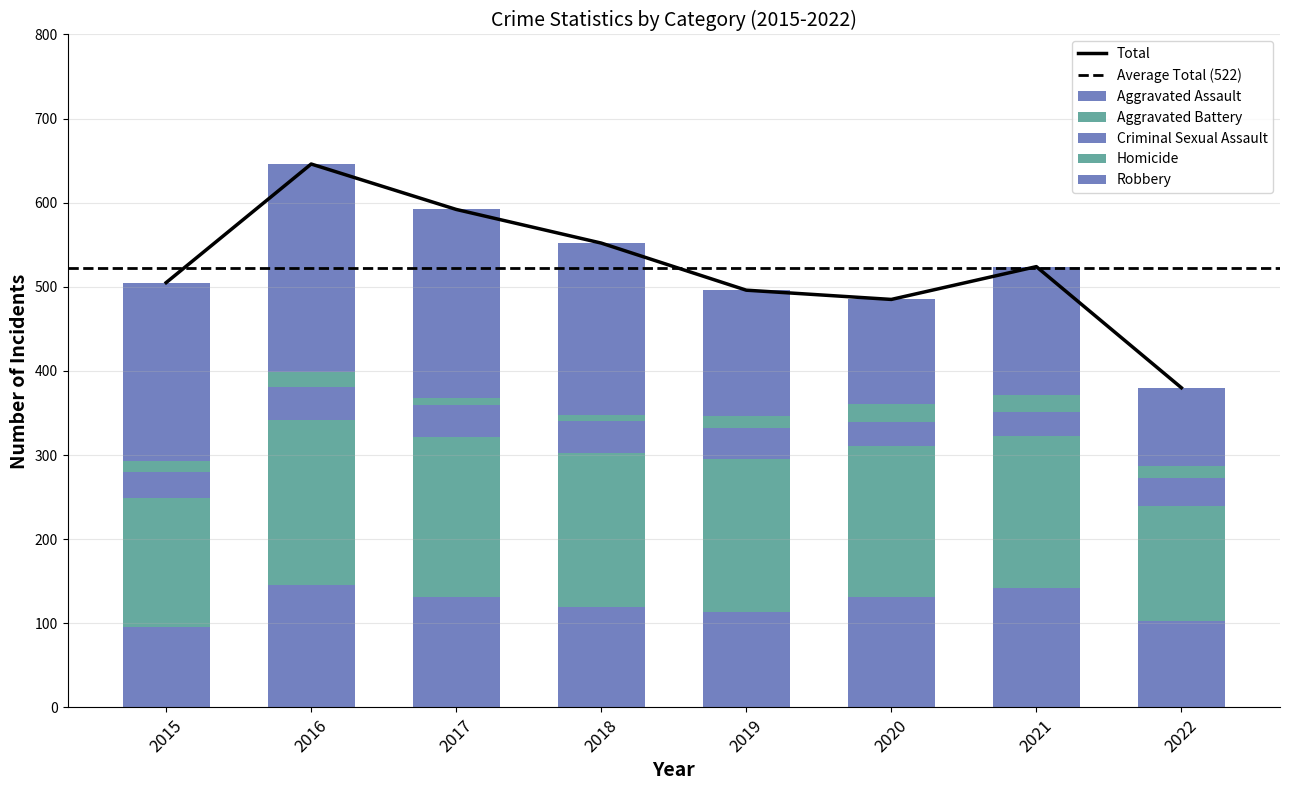

Which category has the lowest value across all series?

2017